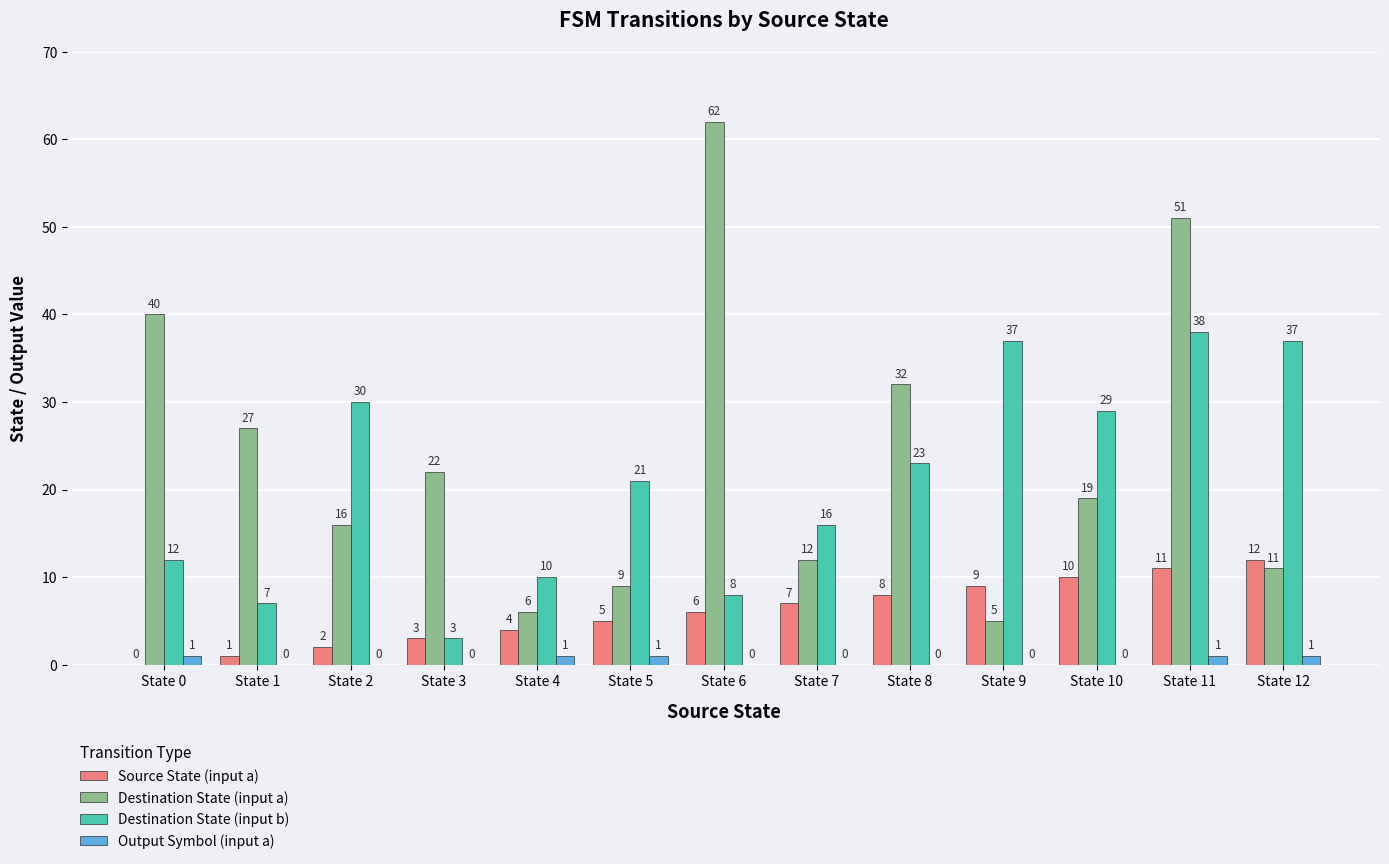

Between State 9 and State 12, which series saw the biggest shift?

Destination State (input a)